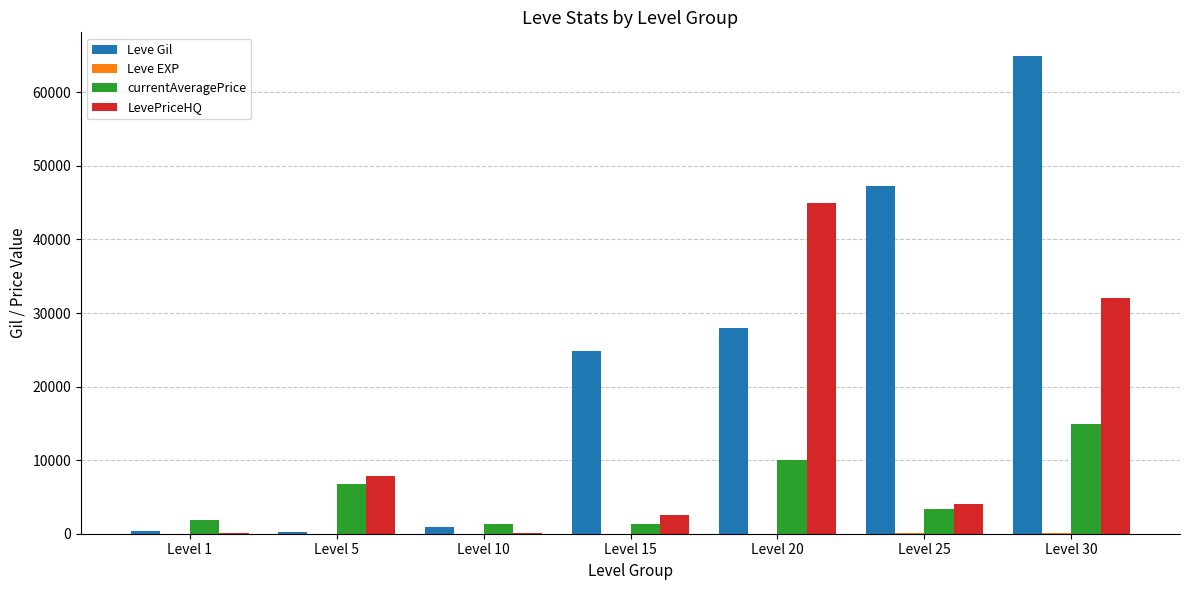

Between Level 5 and Level 30, which series saw the biggest shift?

Leve Gil